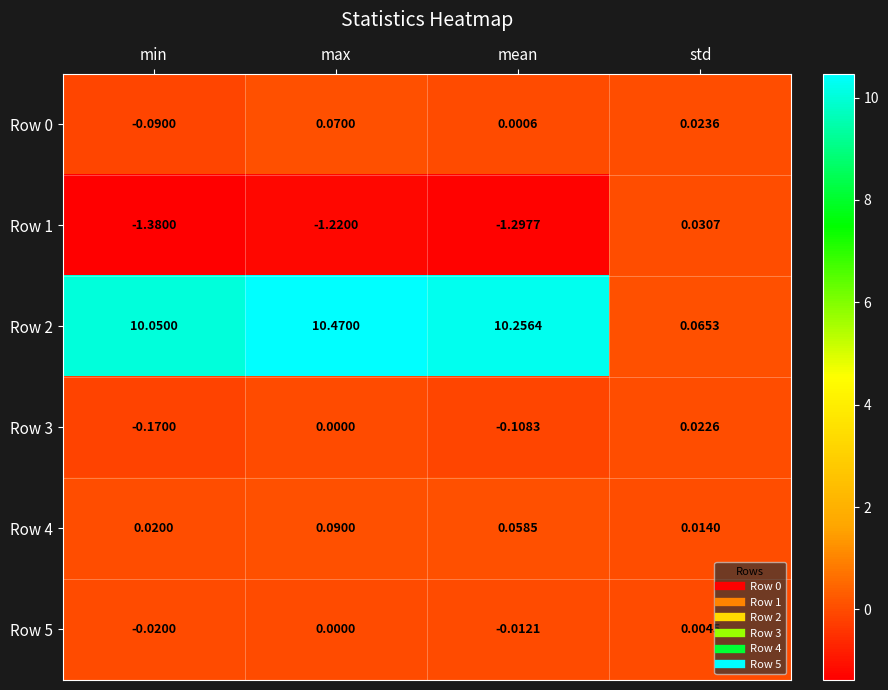

At how many categories does at least one series exceed 3?

3